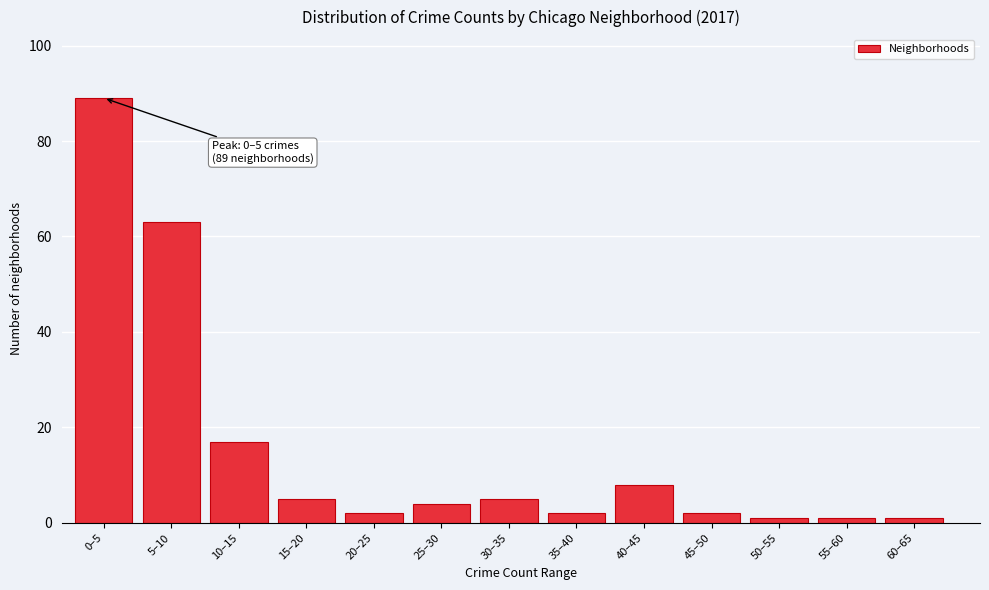

Reading right to left, list all the values displayed in this chart.

60–65=1	55–60=1	50–55=1	45–50=2	40–45=8	35–40=2	30–35=5	25–30=4	20–25=2	15–20=5	10–15=17	5–10=63	0–5=89